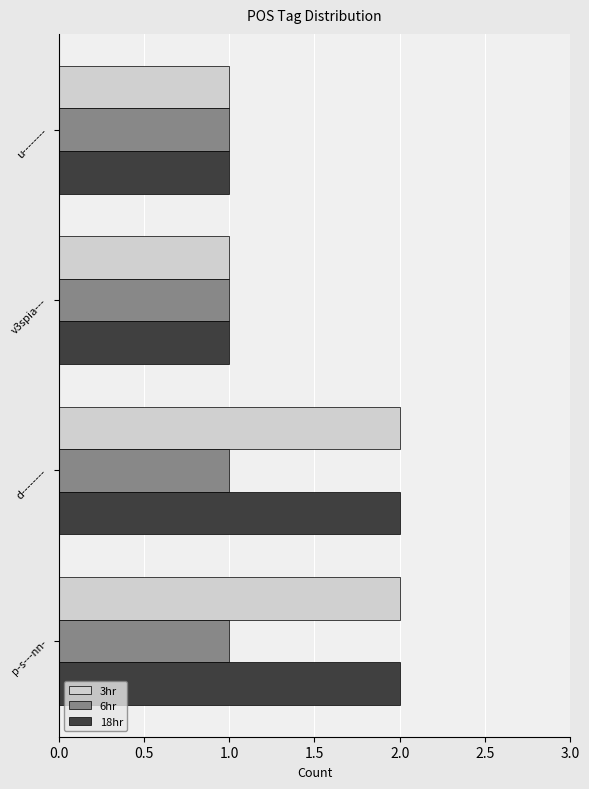

What is the sum of all 18hr values?

6